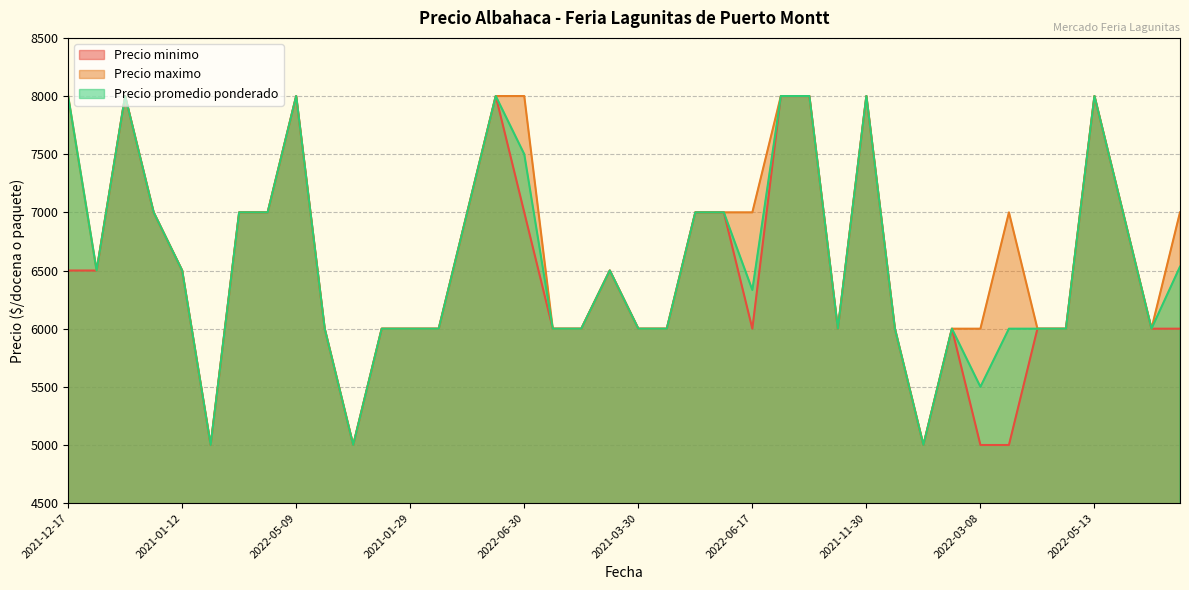

Reading left to right, what are all the values shown in this chart?

Precio minimo: 2021-12-17=6500	2021-01-15=6500	2021-04-20=8000	2021-03-19=7000	2021-01-12=6500	2022-06-14=5000	2021-03-11=7000	2022-01-14=7000	2022-05-09=8000	2022-09-13=6000	2021-10-26=5000	2021-02-02=6000	2021-01-29=6000	2020-11-27=6000	2021-04-27=7000	2021-12-09=8000	2022-06-30=7000	2021-09-07=6000	2022-02-11=6000	2021-01-19=6500	2021-03-30=6000	2021-03-25=6000	2022-01-06=7000	2022-03-17=7000	2022-06-17=6000	2022-05-06=8000	2021-04-15=8000	2020-12-01=6000	2021-11-30=8000	2022-02-28=6000	2022-03-15=5000	2021-10-22=6000	2022-03-08=5000	2022-03-25=5000	2022-02-04=6000	2022-02-25=6000	2022-05-13=8000	2021-04-09=7000	2021-07-06=6000	2022-06-24=6000
Precio maximo: 2021-12-17=8000	2021-01-15=6500	2021-04-20=8000	2021-03-19=7000	2021-01-12=6500	2022-06-14=5000	2021-03-11=7000	2022-01-14=7000	2022-05-09=8000	2022-09-13=6000	2021-10-26=5000	2021-02-02=6000	2021-01-29=6000	2020-11-27=6000	2021-04-27=7000	2021-12-09=8000	2022-06-30=8000	2021-09-07=6000	2022-02-11=6000	2021-01-19=6500	2021-03-30=6000	2021-03-25=6000	2022-01-06=7000	2022-03-17=7000	2022-06-17=7000	2022-05-06=8000	2021-04-15=8000	2020-12-01=6000	2021-11-30=8000	2022-02-28=6000	2022-03-15=5000	2021-10-22=6000	2022-03-08=6000	2022-03-25=7000	2022-02-04=6000	2022-02-25=6000	2022-05-13=8000	2021-04-09=7000	2021-07-06=6000	2022-06-24=7000
Precio promedio ponderado: 2021-12-17=8000	2021-01-15=6500	2021-04-20=8000	2021-03-19=7000	2021-01-12=6500	2022-06-14=5000	2021-03-11=7000	2022-01-14=7000	2022-05-09=8000	2022-09-13=6000	2021-10-26=5000	2021-02-02=6000	2021-01-29=6000	2020-11-27=6000	2021-04-27=7000	2021-12-09=8000	2022-06-30=7500	2021-09-07=6000	2022-02-11=6000	2021-01-19=6500	2021-03-30=6000	2021-03-25=6000	2022-01-06=7000	2022-03-17=7000	2022-06-17=6333	2022-05-06=8000	2021-04-15=8000	2020-12-01=6000	2021-11-30=8000	2022-02-28=6000	2022-03-15=5000	2021-10-22=6000	2022-03-08=5500	2022-03-25=6000	2022-02-04=6000	2022-02-25=6000	2022-05-13=8000	2021-04-09=7000	2021-07-06=6000	2022-06-24=6533